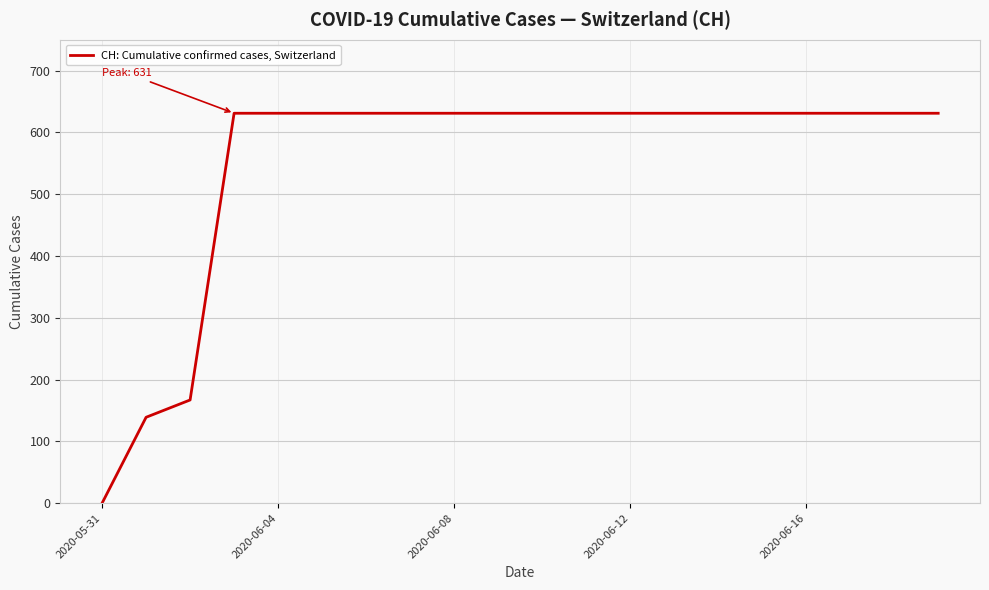

What is the difference between the maximum and minimum values?

631